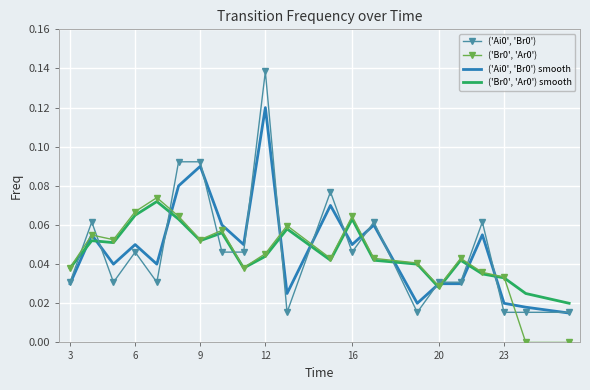

Which series ends up on top after the final intersection of ('Ai0', 'Br0') and ('Ai0', 'Br0') smooth?

('Ai0', 'Br0')